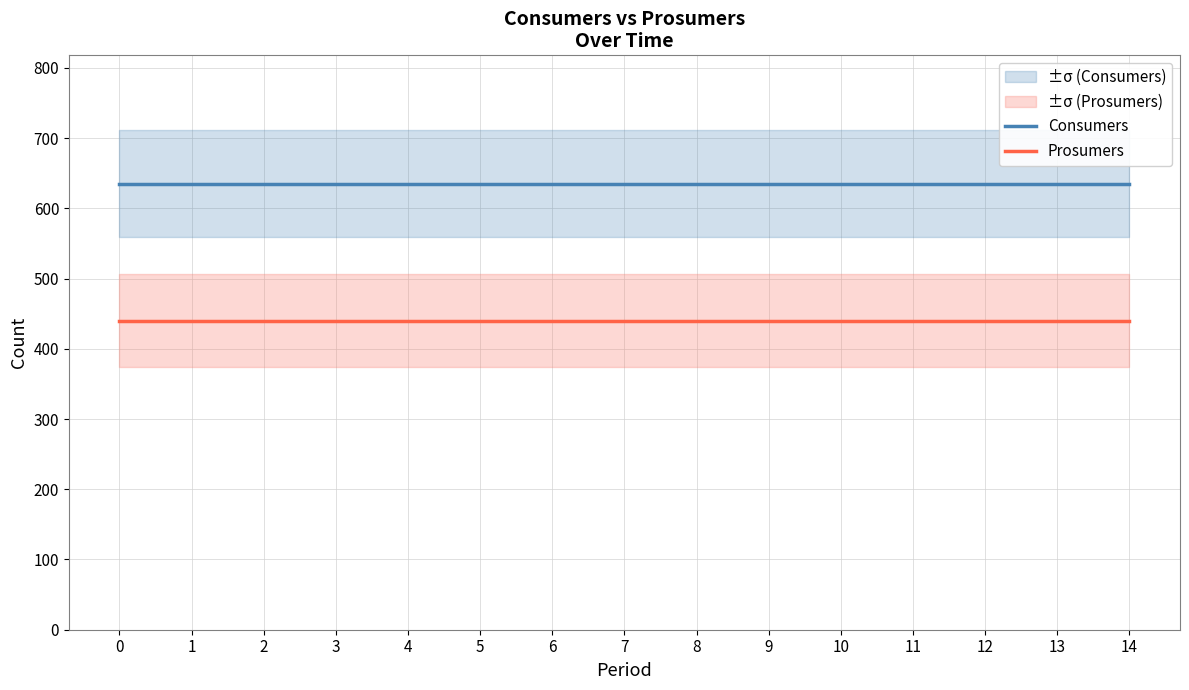

True or false: Prosumers and Consumers cross at least once.

False